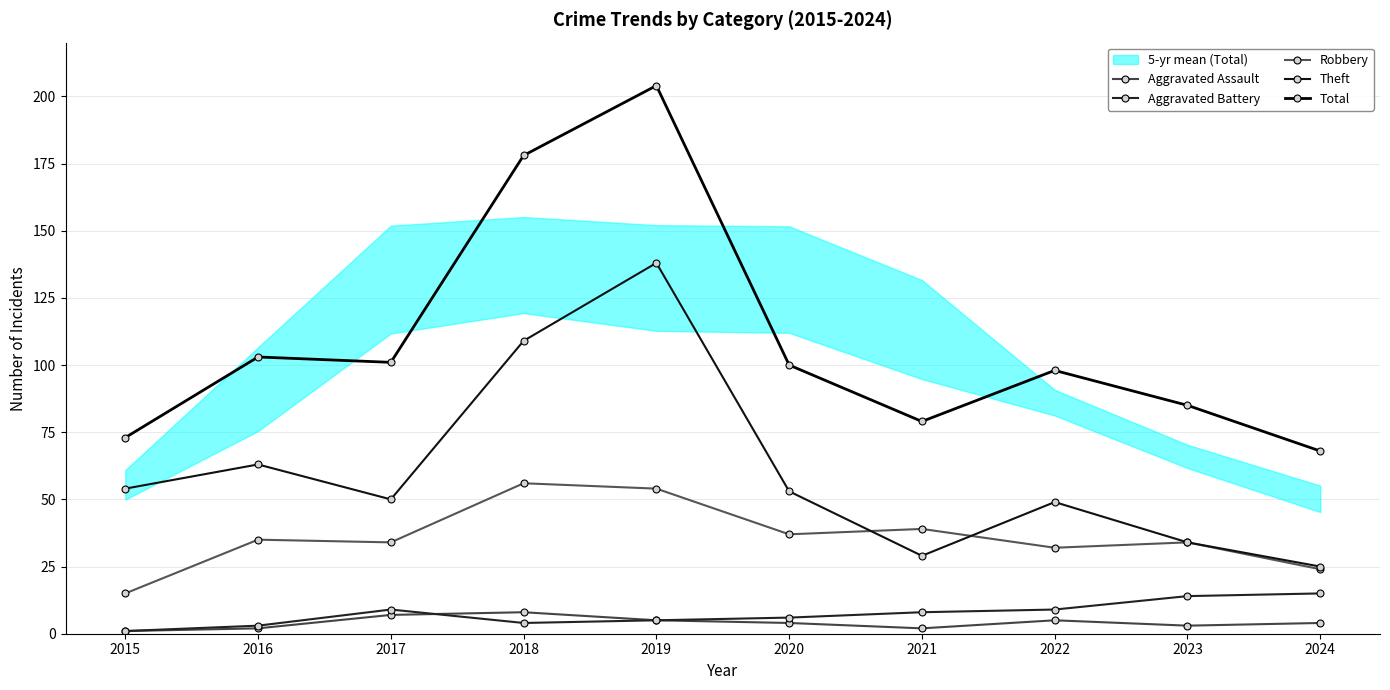

The Robbery series shows 32 at 2022. True or false?

True